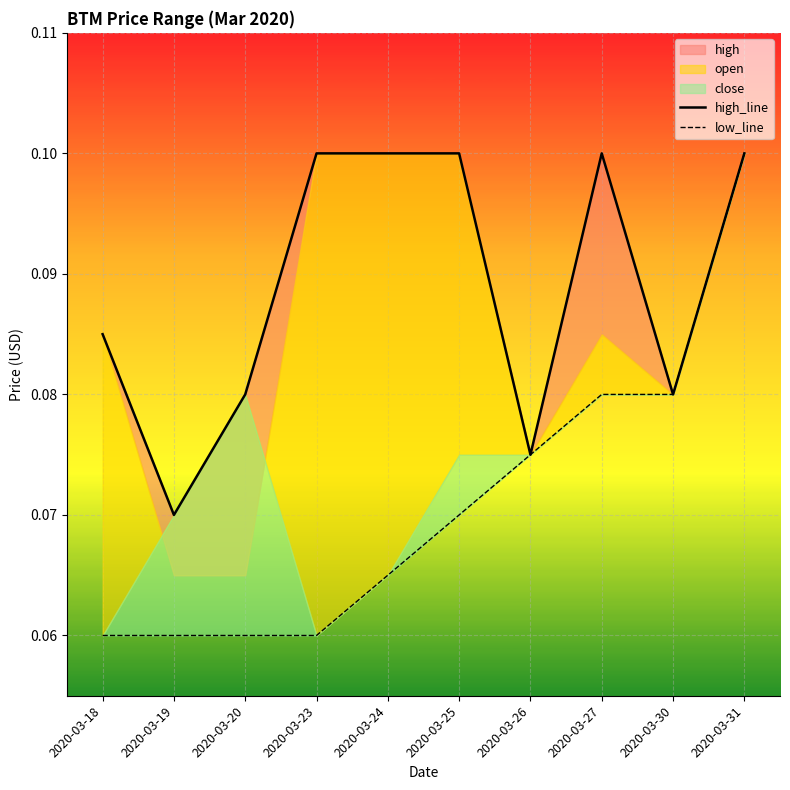

True or false: high_line and low_line intersect in this chart.

False